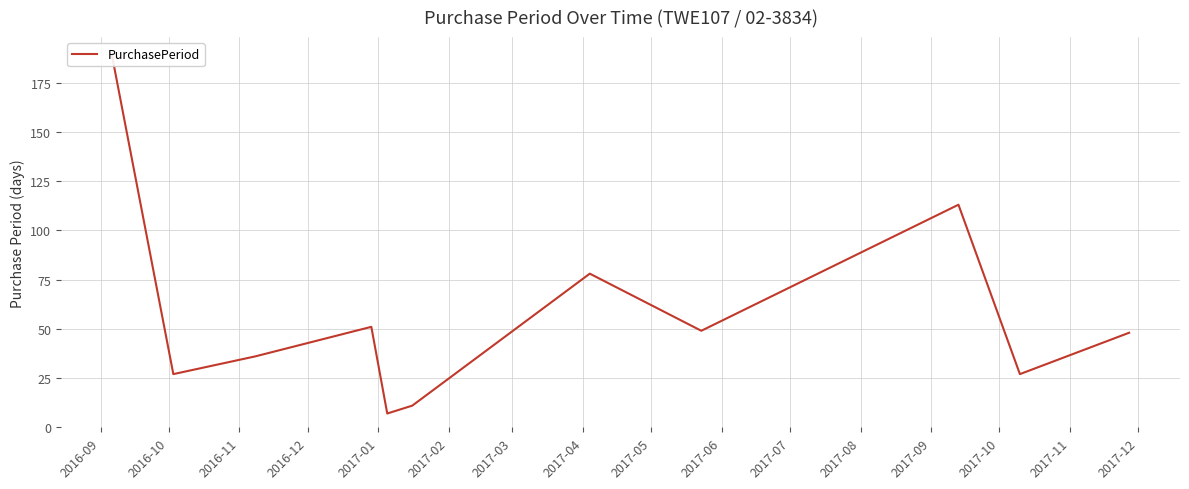

Reading left to right, extract all data points from this chart.

189	27	36	51	7	11	78	49	113	27	48